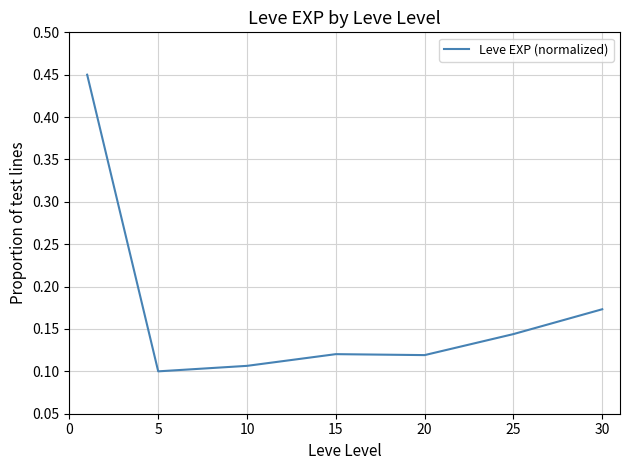

Count the values in the range 0 to 1.

7